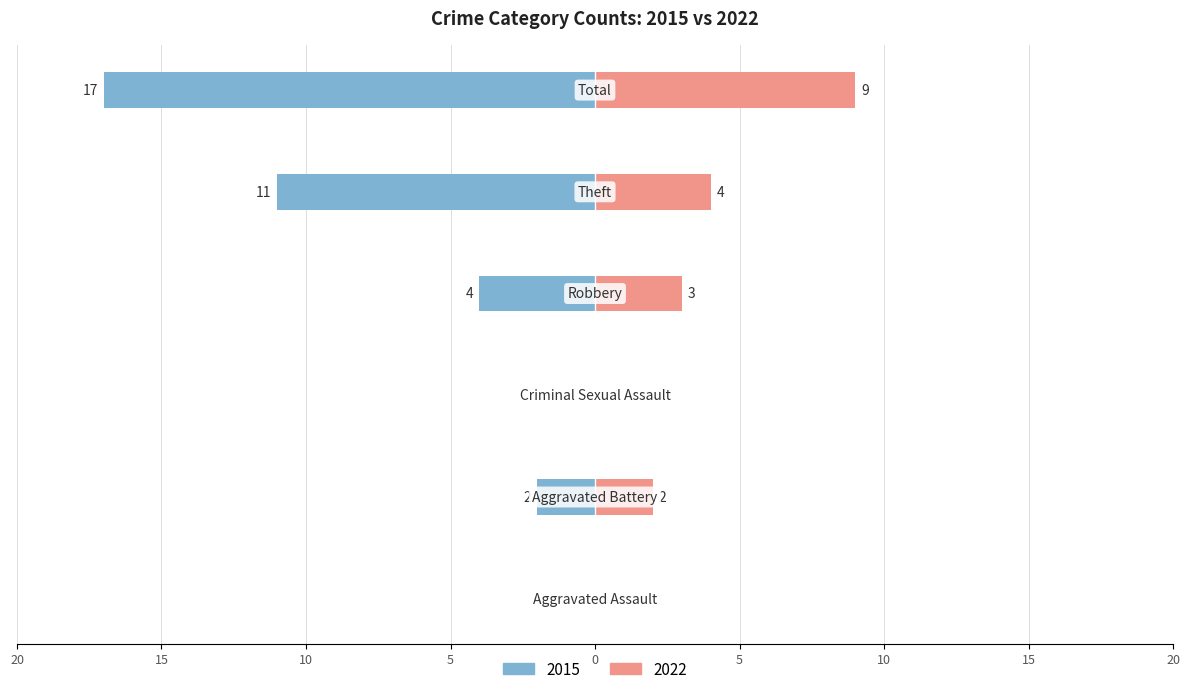

Which series has the widest spread of values?

Left (2015)